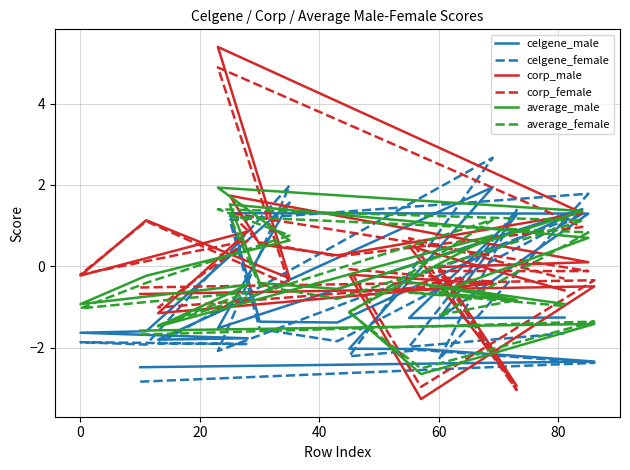

What is the difference between the maximum and minimum values in the corp_male series?

8.7